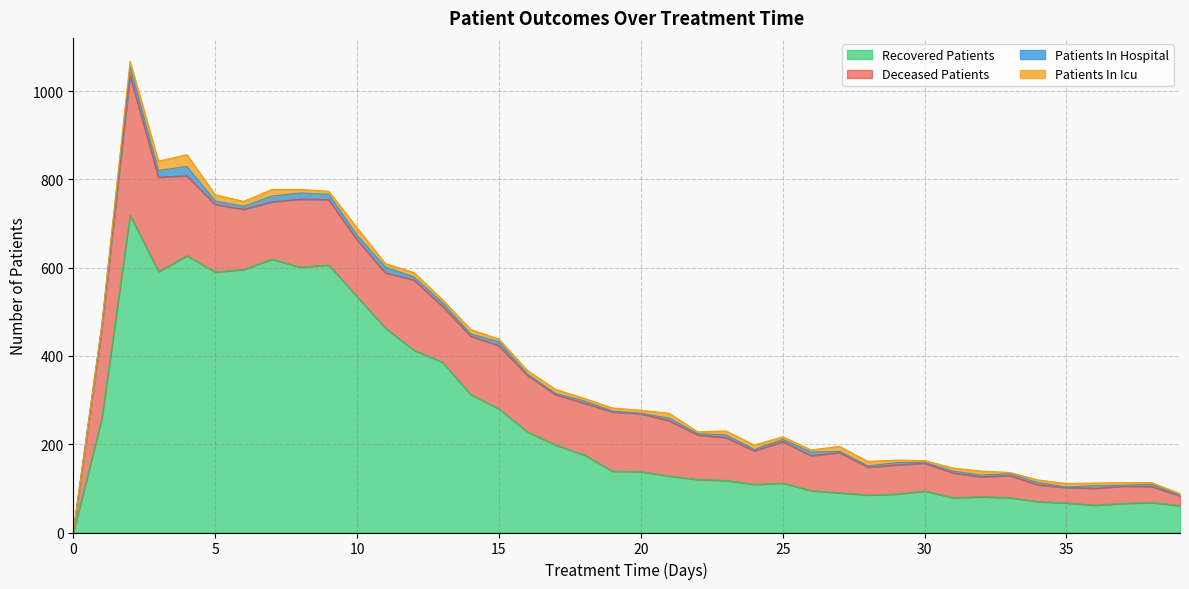

How many series are shown in this chart?

4